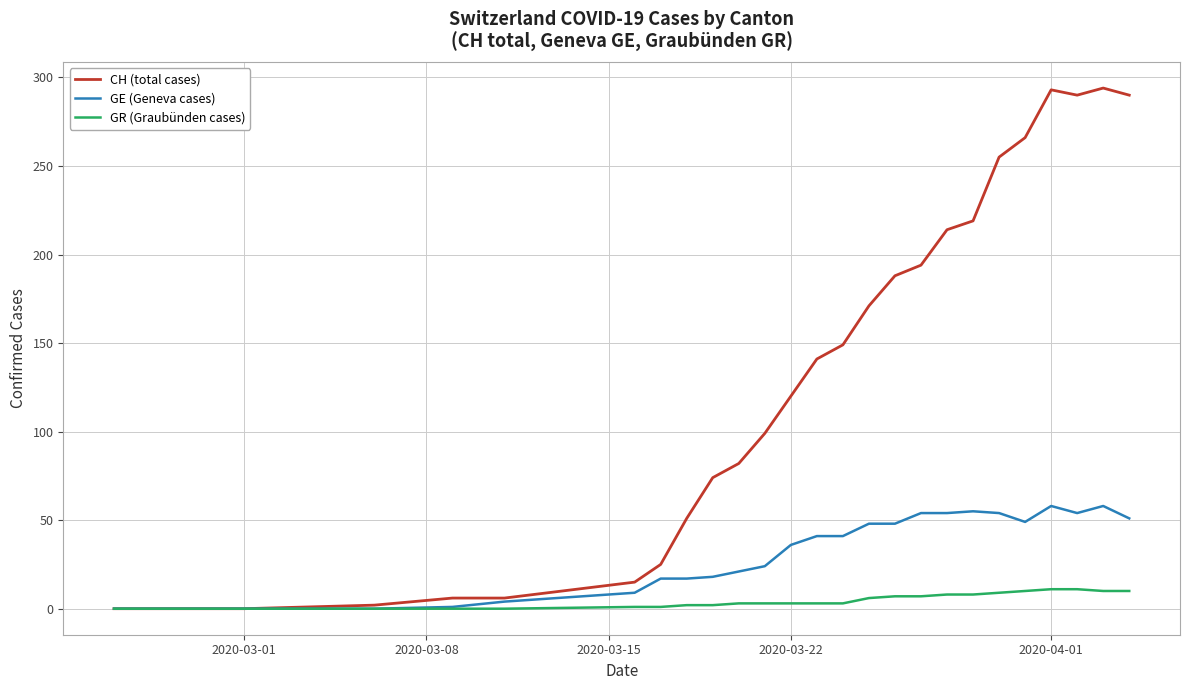

Does the chart display data point markers on the line(s)?

No